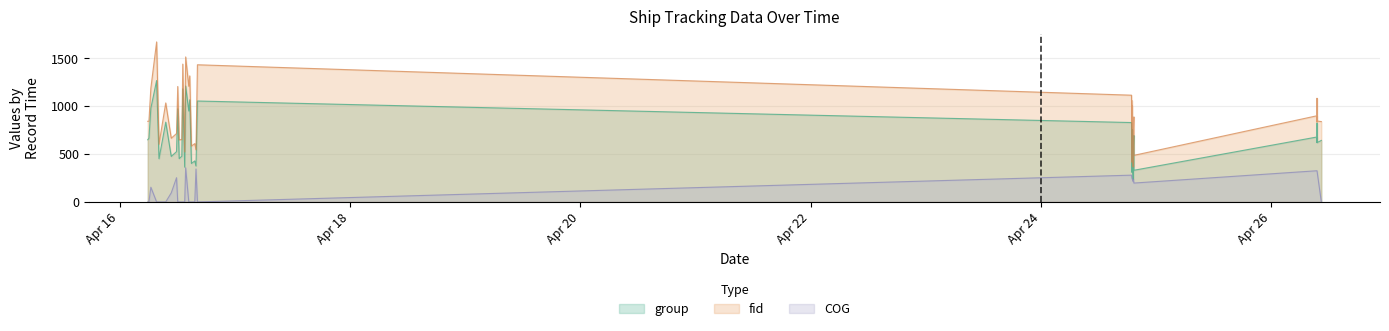

True or false: COG and fid intersect in this chart.

False